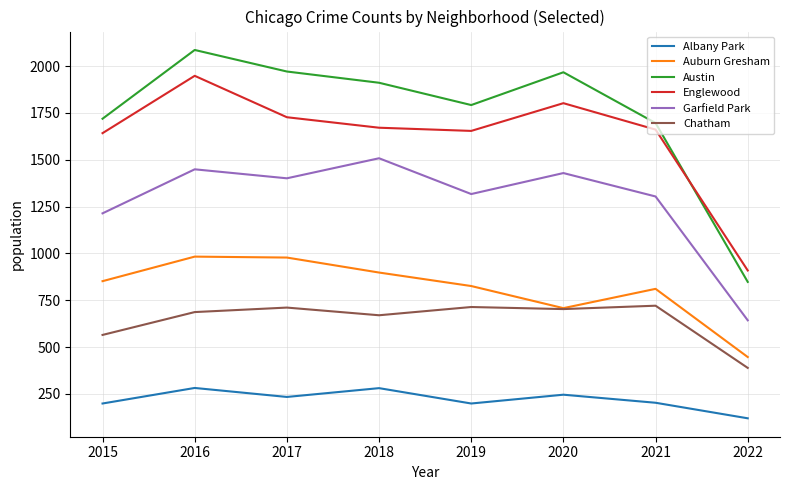

What is the maximum value for Albany Park?

282